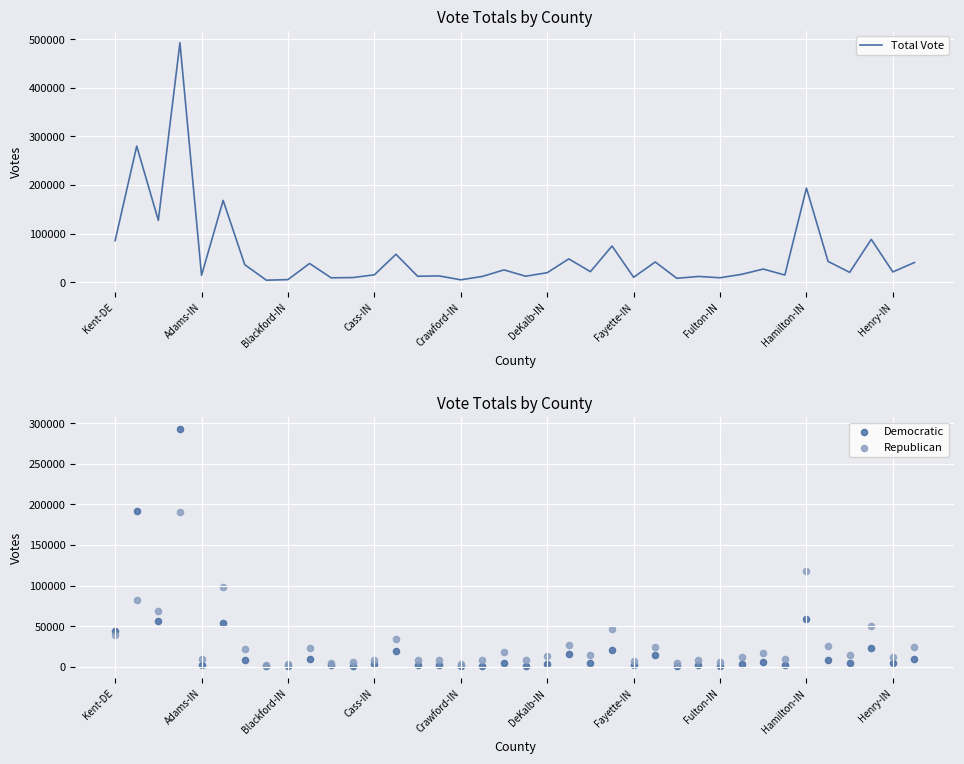

At how many categories does at least one series exceed 94398?

5